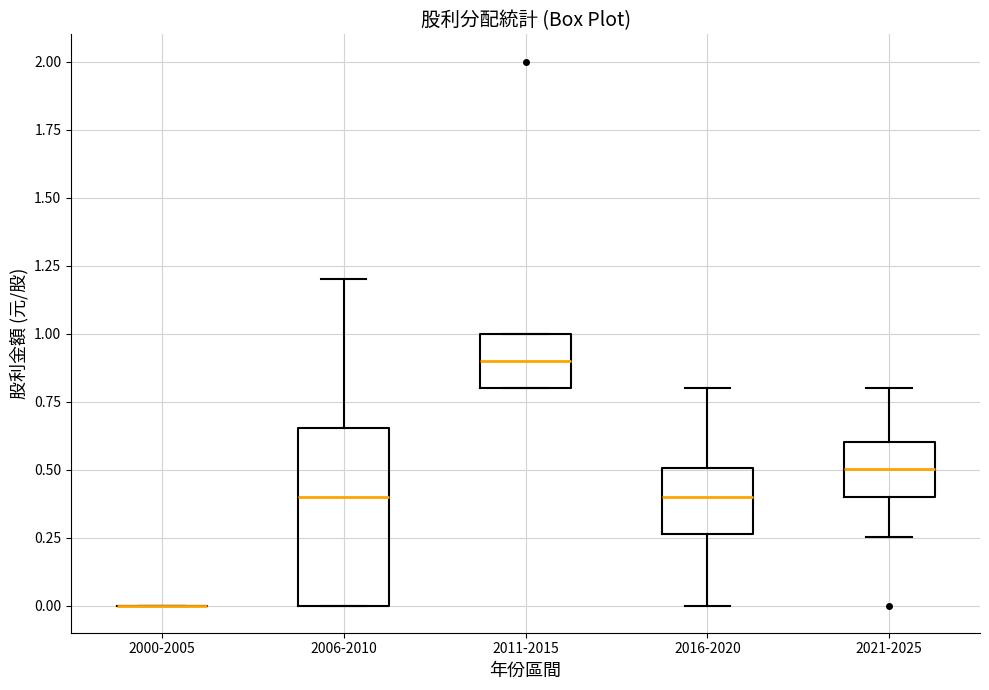

Reading left to right, transcribe this box plot: for each box, give where its median line is, the range the box spans, and where its two whiskers end, as read against the y-axis. The values are not printed on the chart, so give them approximately, as read against the axis.

2000-2005: box collapsed to a line at 0.00, whiskers 0.00 to 0.00
2006-2010: median 0.40, box 0.00 to 0.65, whiskers 0.00 to 1.20
2011-2015: median 0.90, box 0.80 to 1.00, whiskers 0.80 to 1.00
2016-2020: median 0.40, box 0.25 to 0.50, whiskers 0.00 to 0.80
2021-2025: median 0.50, box 0.40 to 0.60, whiskers 0.25 to 0.80